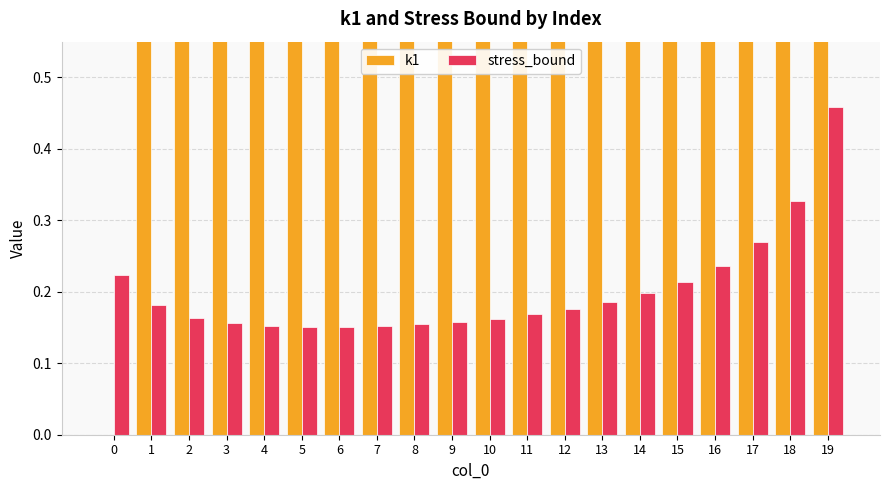

What is the total value across all series at 2?

2.2